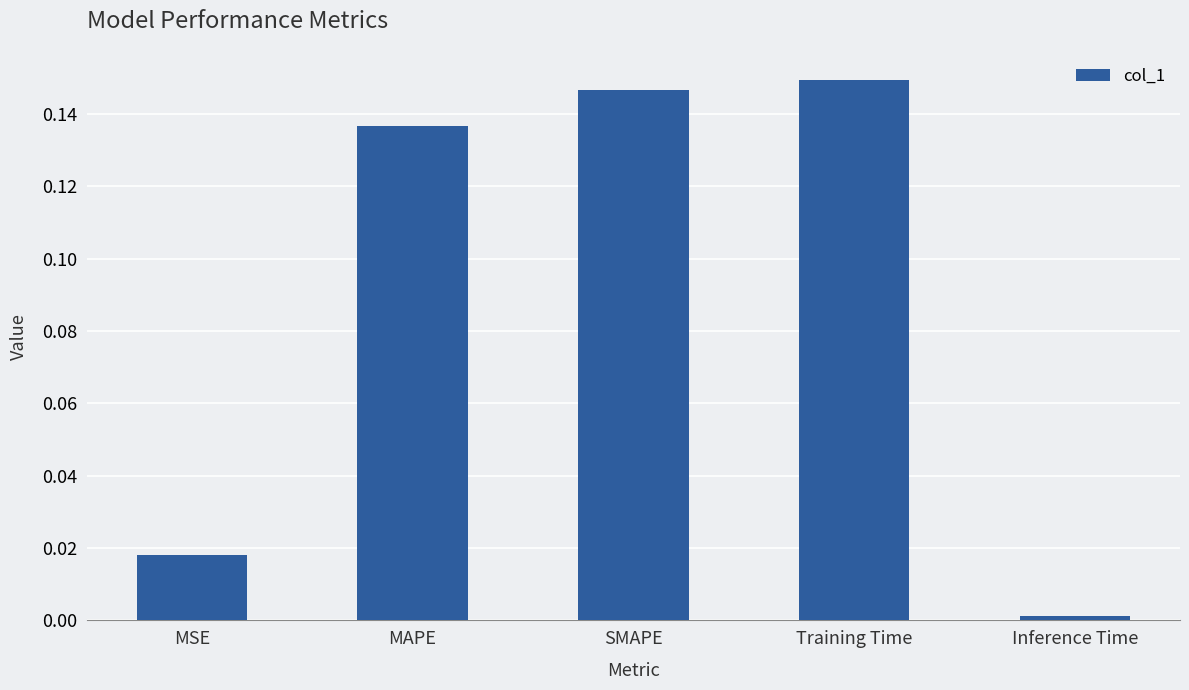

What is the label of the 3rd bar from the left?

SMAPE